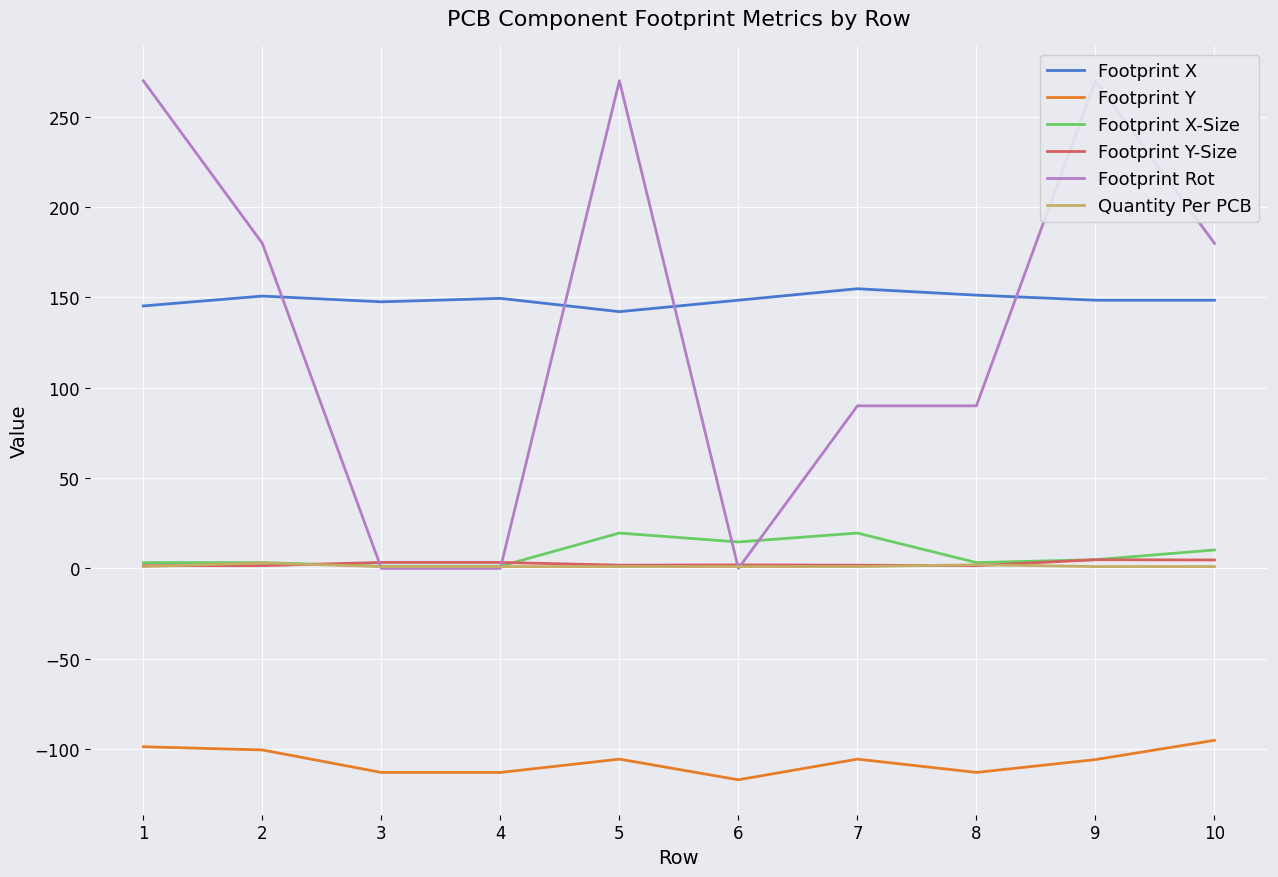

How many interior local valleys does the Footprint X-Size series have?

2